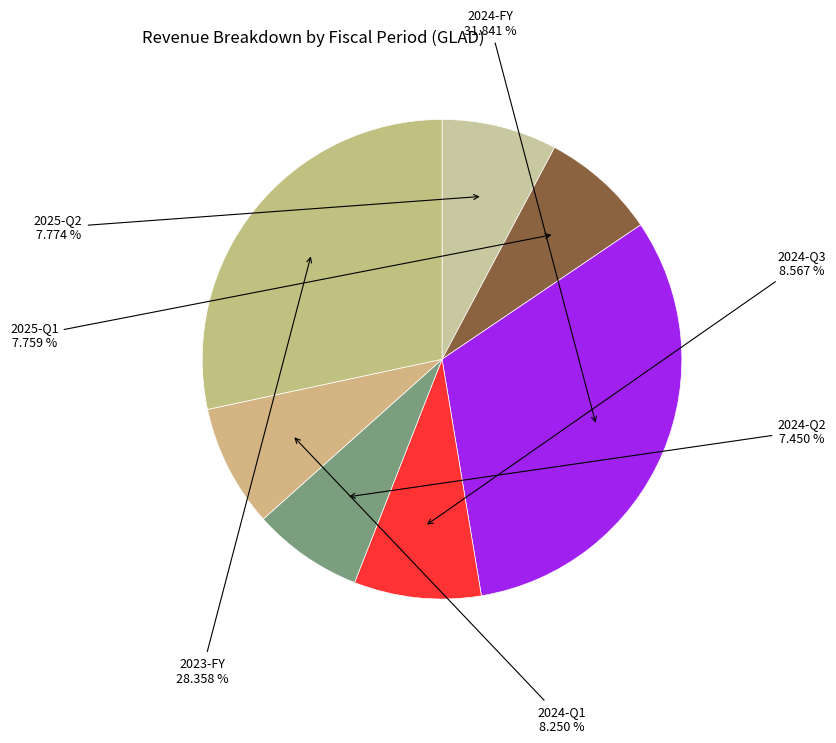

To the nearest percent, what is the difference between the largest and smallest slice percentages?

24%